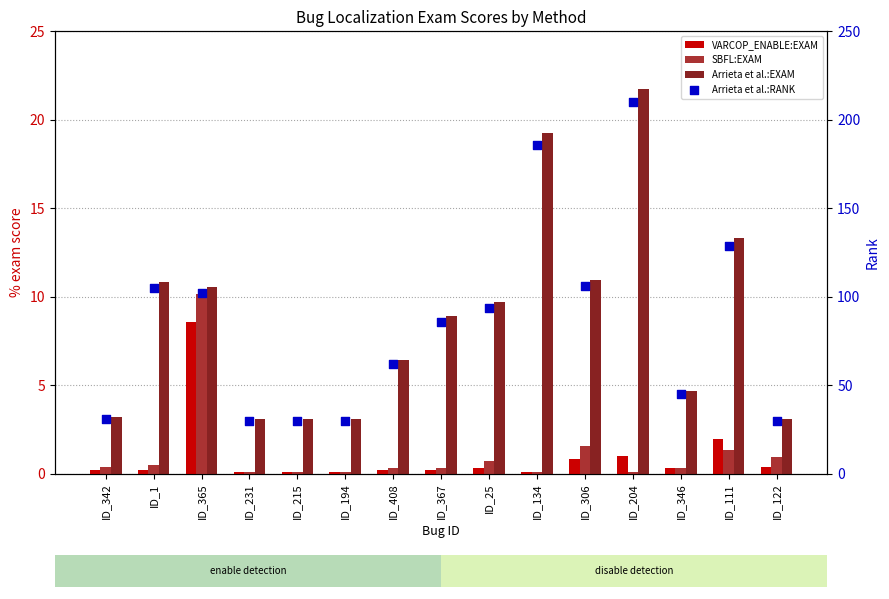

Which series has the largest Y range (max minus min)?

Arrieta et al.:RANK